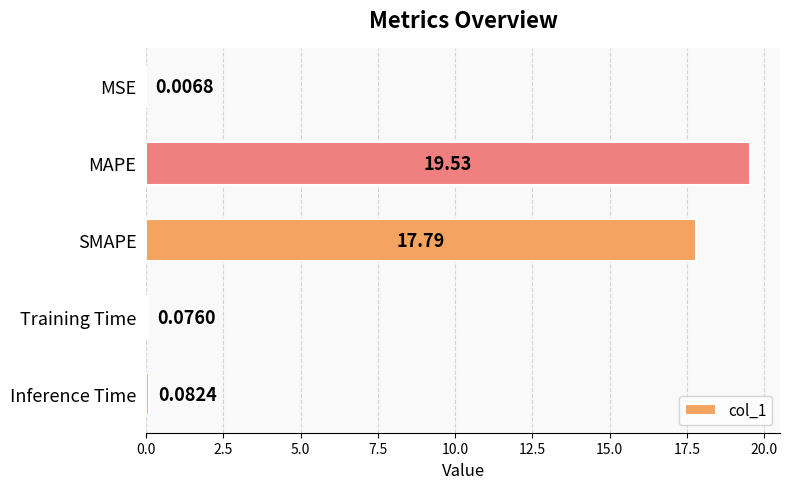

What is the sum of the values at Training Time and SMAPE?

17.9